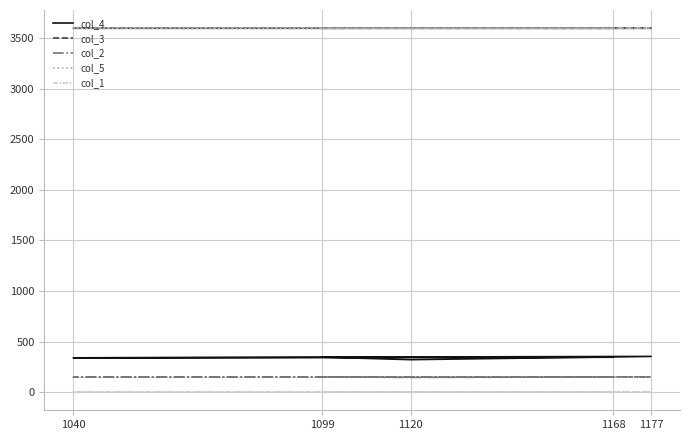

Reading left to right, extract all data points from this chart.

col_4: 346.0	321.0	353.0	339.0	345.0
col_3: 3599.9	3600.5	3599.9	3600.1	3599.9
col_2: 151.0	145.0	151.0	148.0	148.0
col_5: 3600.0	3600.6	3600.0	3600.2	3600.0
col_1: 0.1	0.1	0.1	0.1	0.1